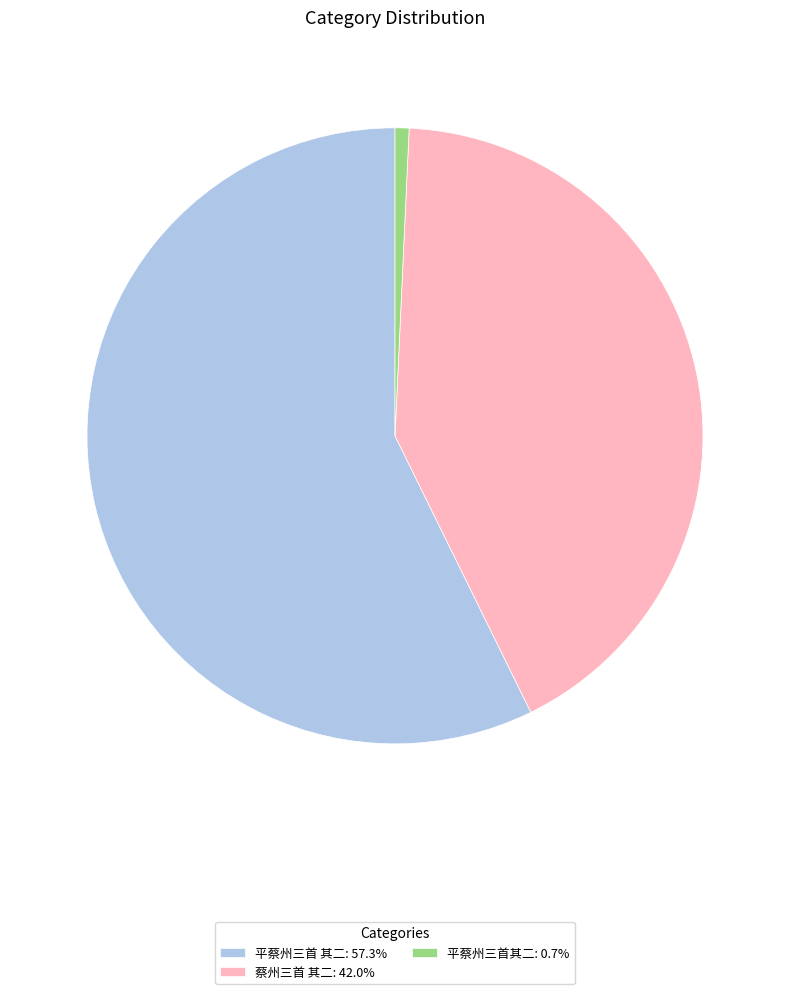

Does 平蔡州三首其二 account for over 50% of the chart?

No